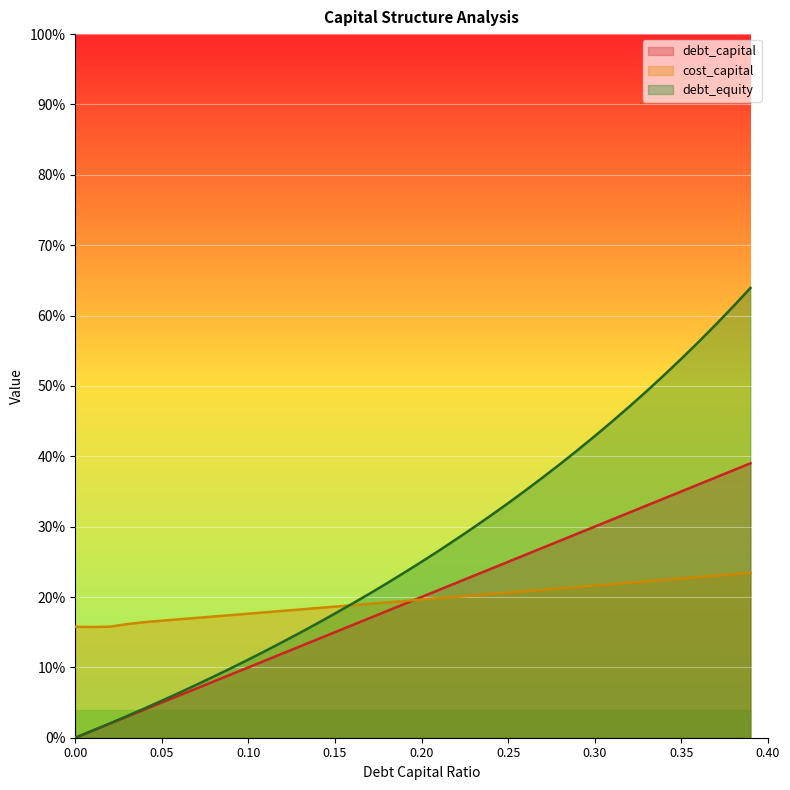

How many data points in debt_equity are above 0?

39